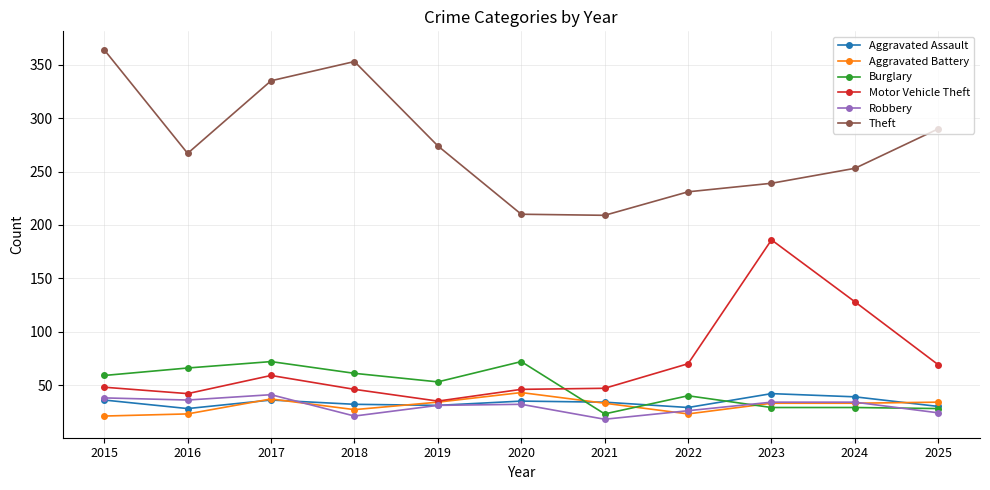

Is this an area chart (filled region under the line)?

No